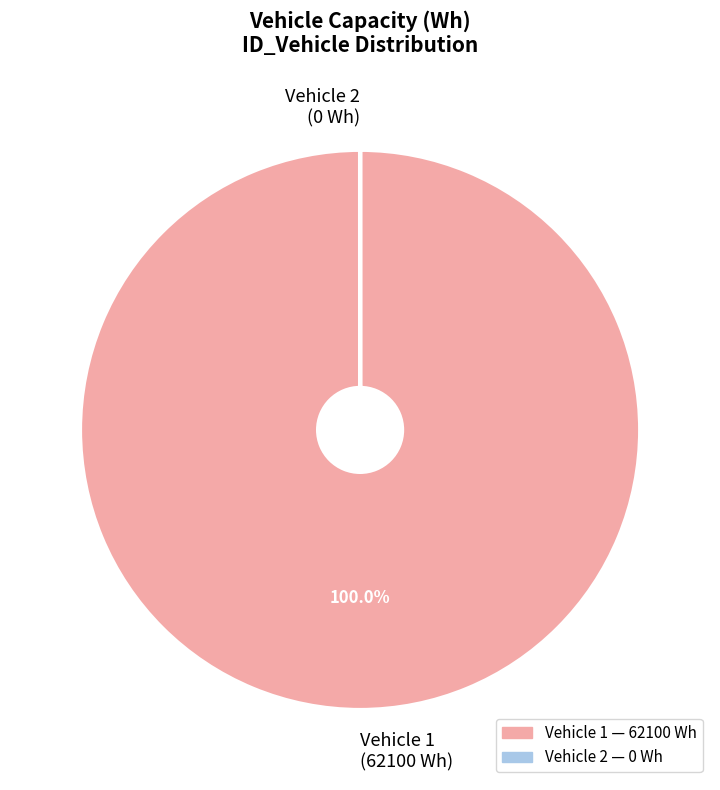

Is there any slice that represents more than half of the pie?

Yes